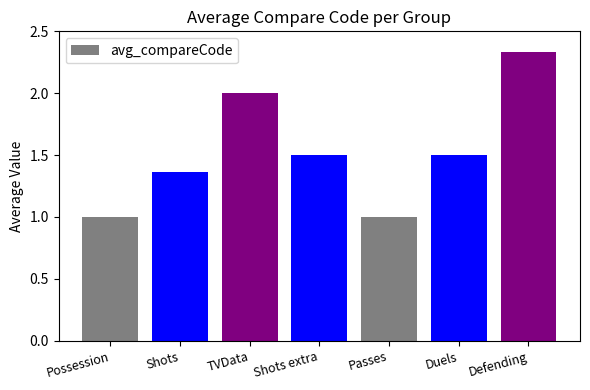

Does the chart contain stacked bars?

No